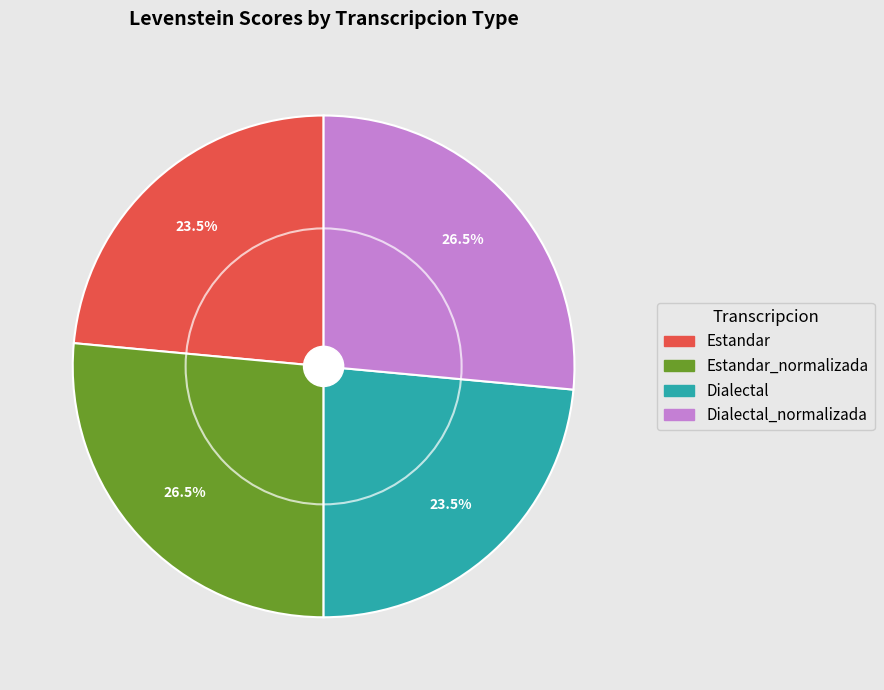

Is there a majority slice in this chart?

No